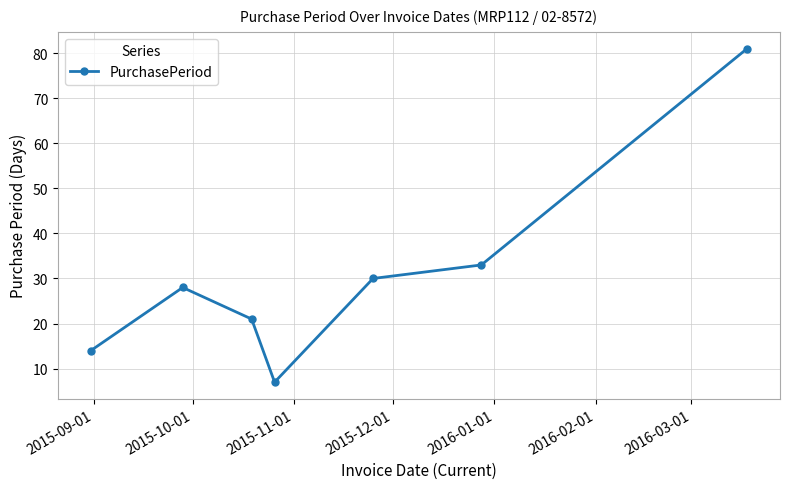

What is the value of the 6th point from the left?

33